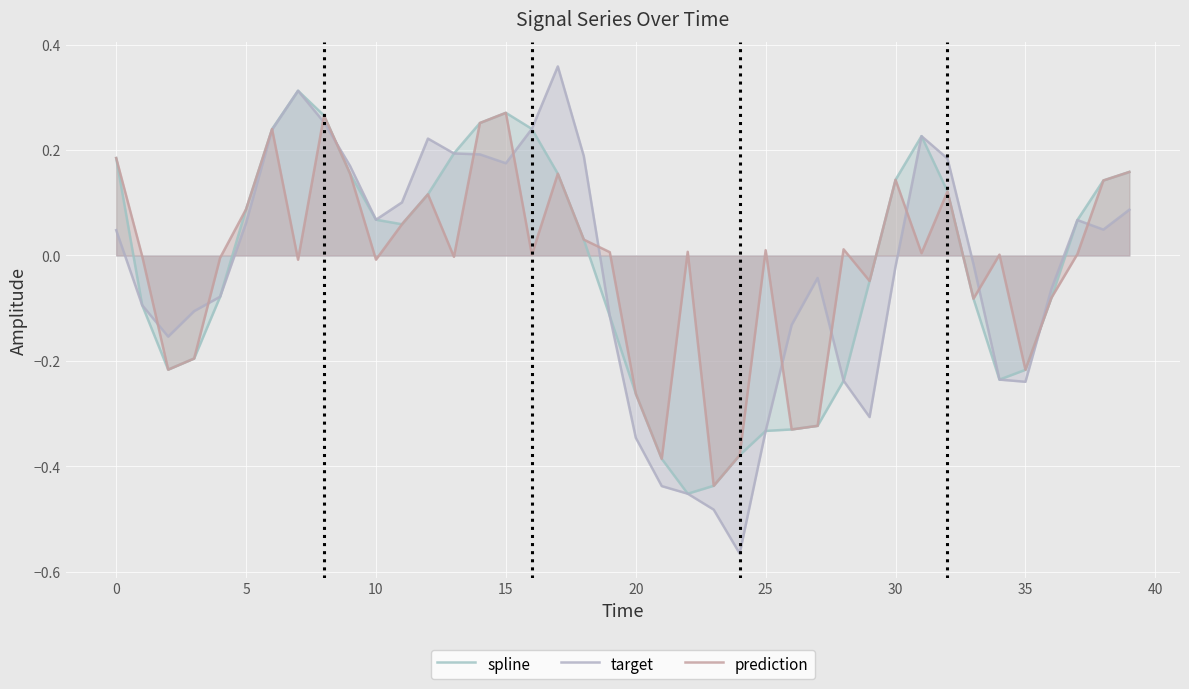

Reading left to right, list all the values displayed in this chart.

spline: 0.2	-0.1	-0.2	-0.2	-0.1	0.1	0.2	0.3	0.3	0.2	0.1	0.1	0.1	0.2	0.3	0.3	0.2	0.2	0.0	-0.1	-0.3	-0.4	-0.5	-0.4	-0.4	-0.3	-0.3	-0.3	-0.2	-0.0	0.1	0.2	0.1	-0.1	-0.2	-0.2	-0.1	0.1	0.1	0.2
target: 0.0	-0.1	-0.2	-0.1	-0.1	0.1	0.2	0.3	0.3	0.2	0.1	0.1	0.2	0.2	0.2	0.2	0.2	0.4	0.2	-0.1	-0.3	-0.4	-0.5	-0.5	-0.6	-0.3	-0.1	-0.0	-0.2	-0.3	-0.0	0.2	0.2	-0.0	-0.2	-0.2	-0.1	0.1	0.0	0.1
prediction: 0.2	-0.0	-0.2	-0.2	-0.0	0.1	0.2	-0.0	0.3	0.2	-0.0	0.1	0.1	-0.0	0.3	0.3	0.0	0.2	0.0	0.0	-0.3	-0.4	0.0	-0.4	-0.4	0.0	-0.3	-0.3	0.0	-0.0	0.1	0.0	0.1	-0.1	0.0	-0.2	-0.1	0.0	0.1	0.2